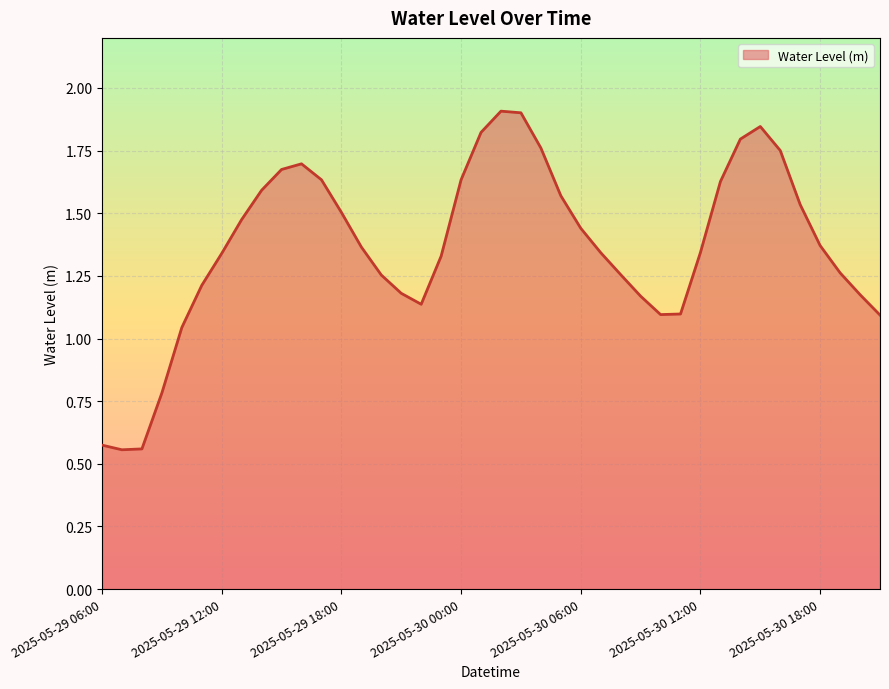

What is the greatest value displayed?

1.9